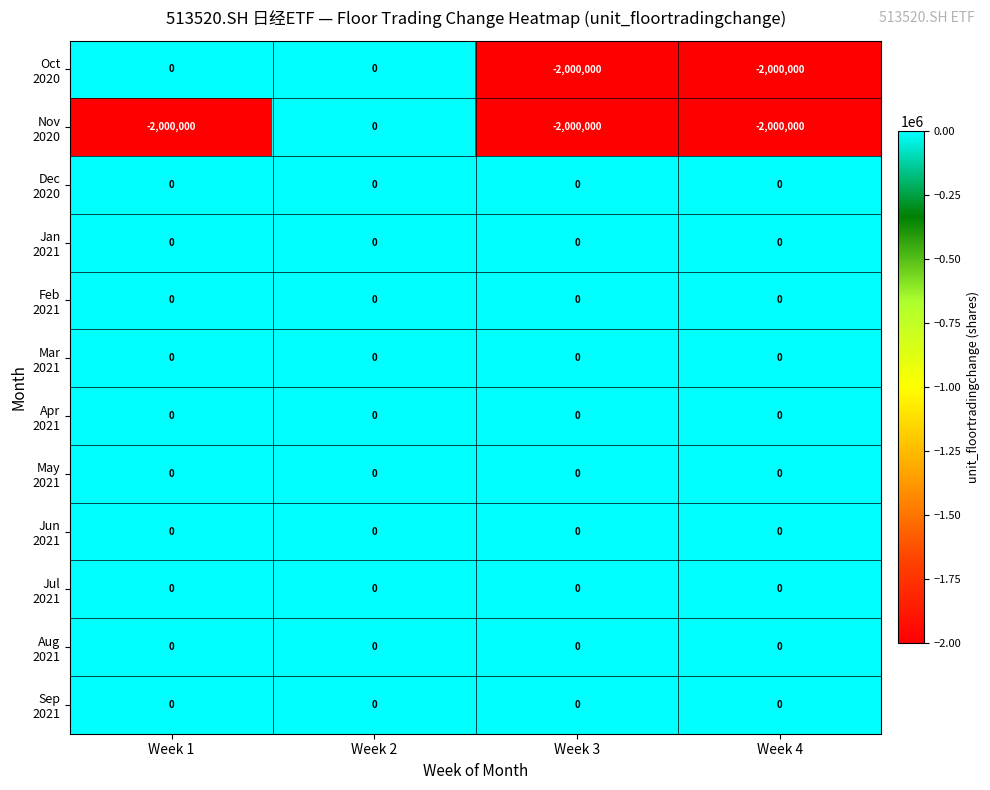

How many series are shown in this chart?

12